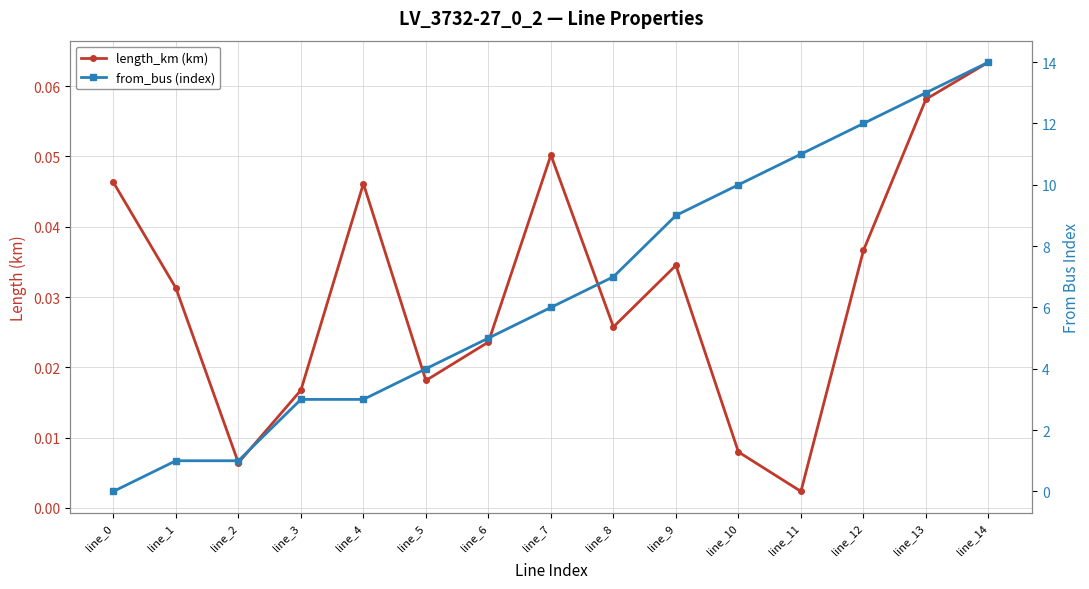

List the labels in order of length_km (km) value, largest first.

line_14, line_13, line_7, line_0, line_4, line_12, line_9, line_1, line_8, line_6, line_5, line_3, line_10, line_2, line_11